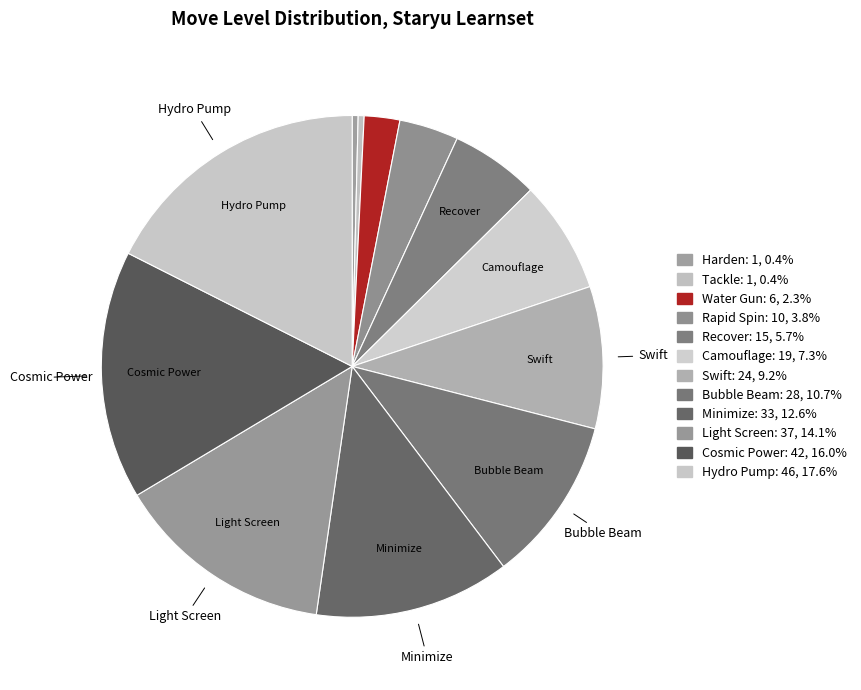

How many slices are in this pie chart?

12